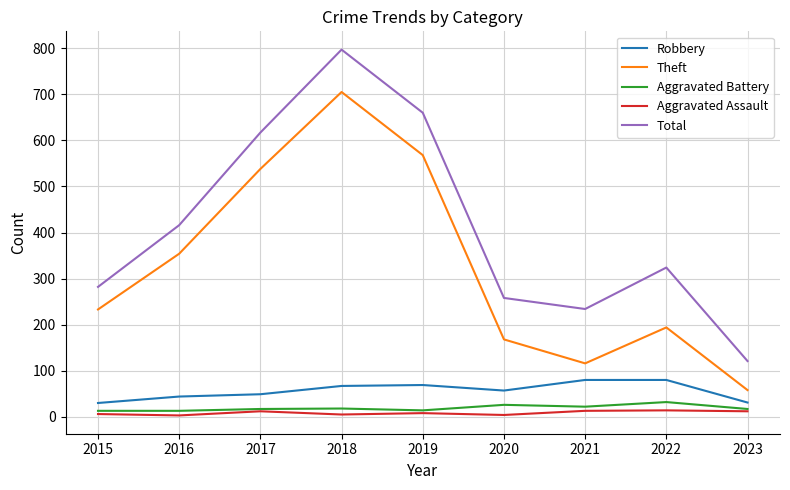

What is the average value of the Aggravated Battery series?

19